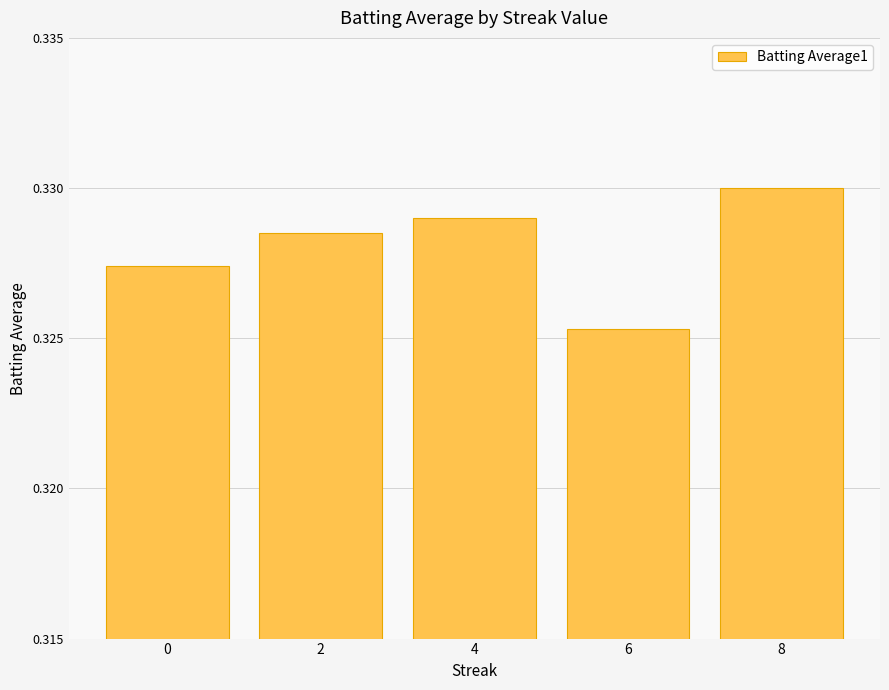

Is it true that the value at 0 is 0.6?

False